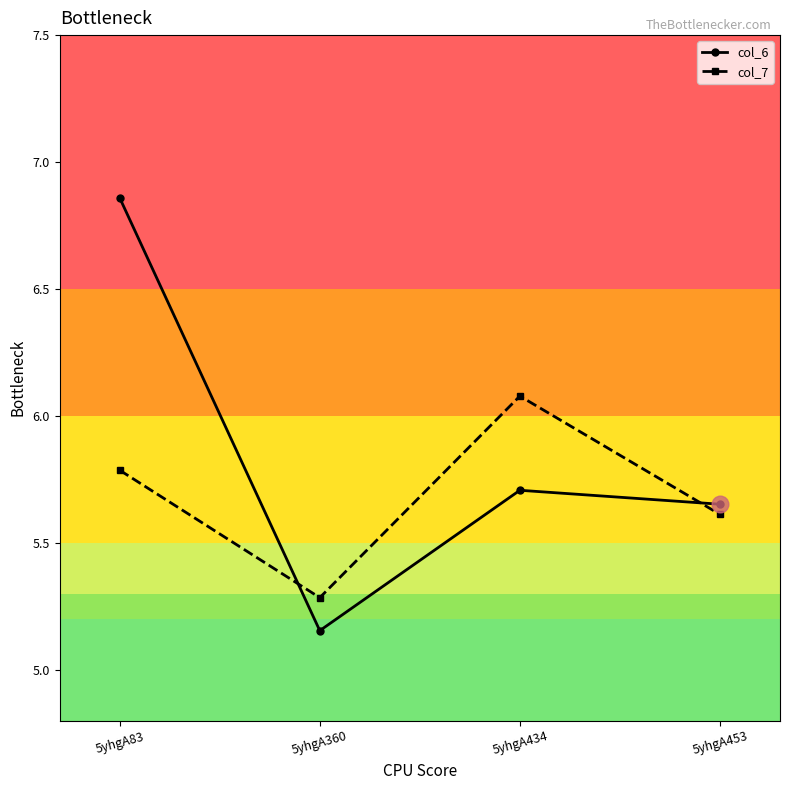

Does the chart display data point markers on the line(s)?

Yes